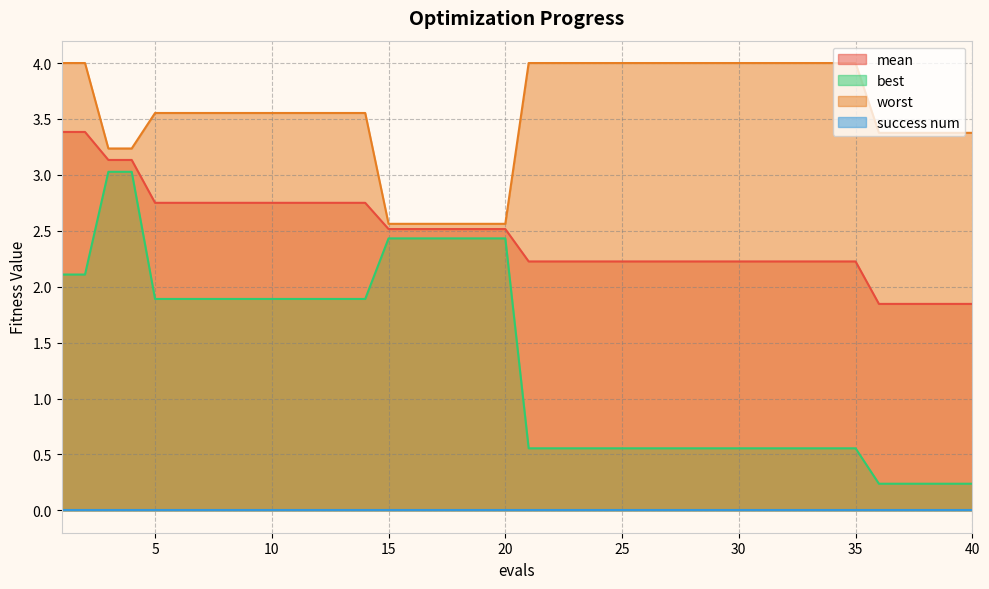

What is the maximum value for best?

3.0